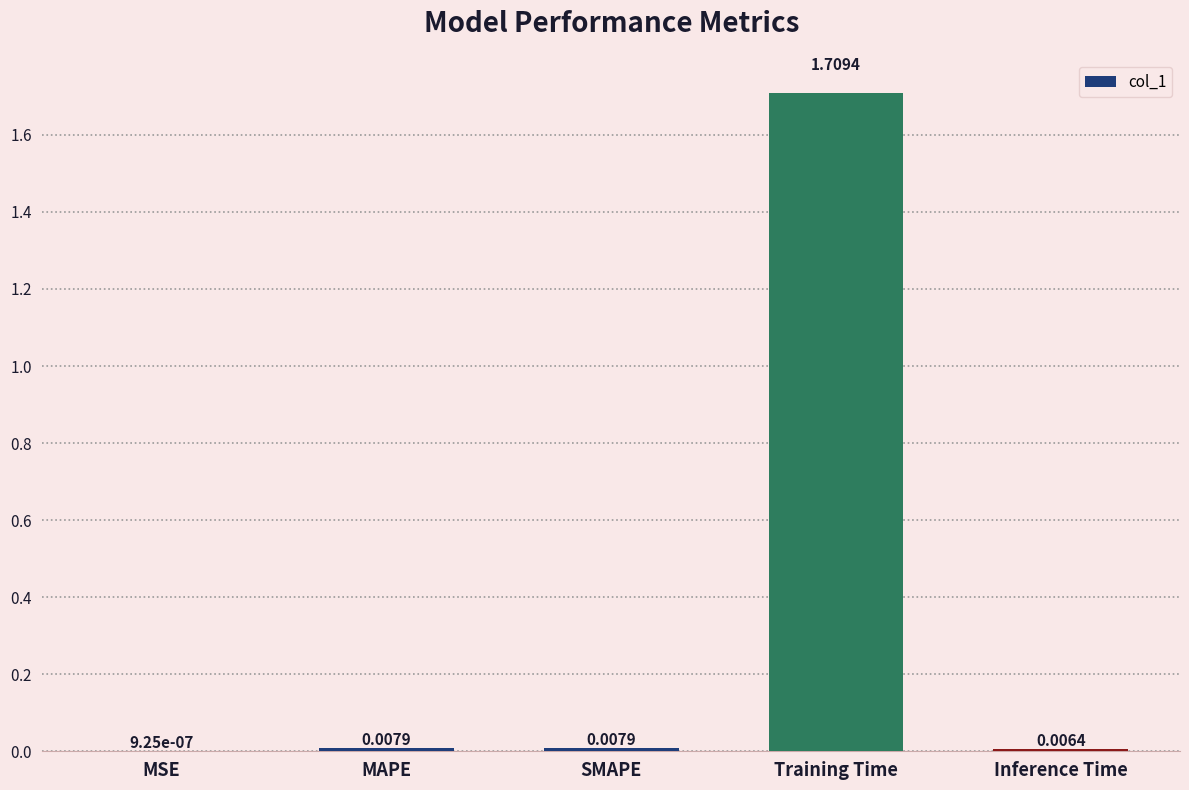

Which label corresponds to the largest value in the chart?

Training Time